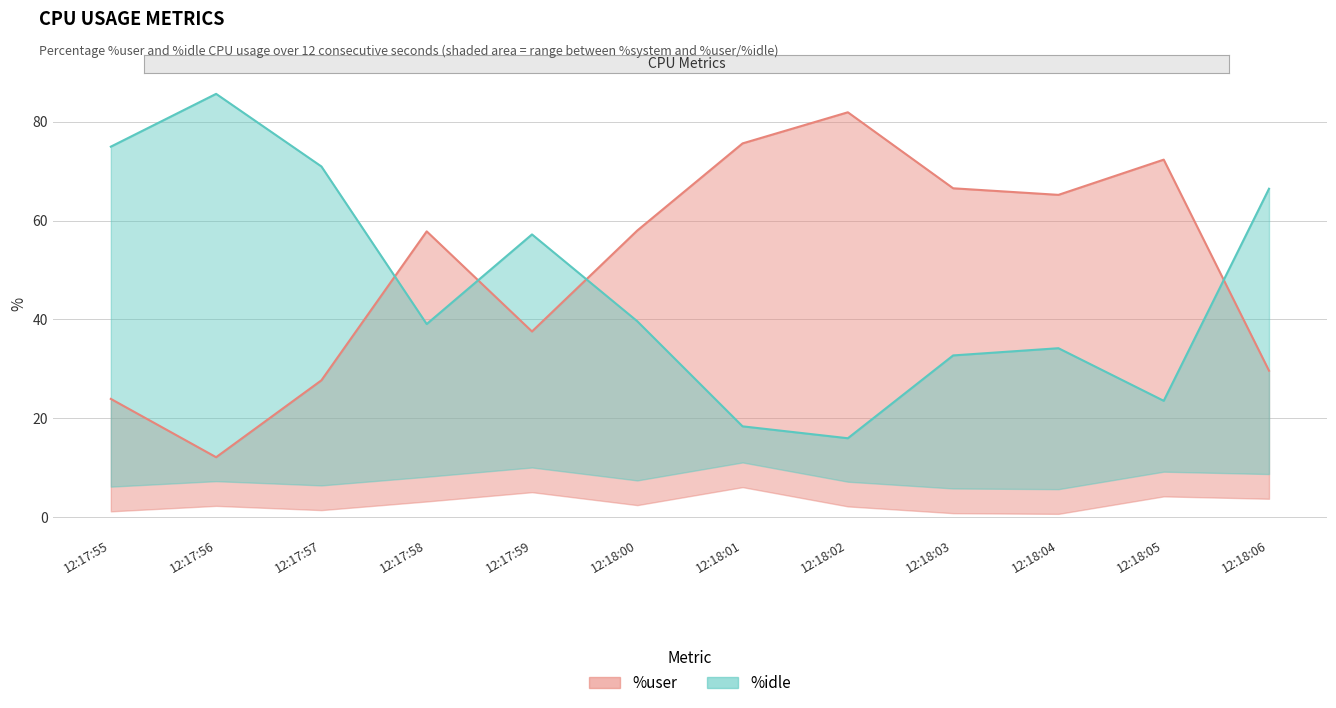

Is the value of %idle at 12:17:59 greater than the value of %user at 12:17:57?

Yes